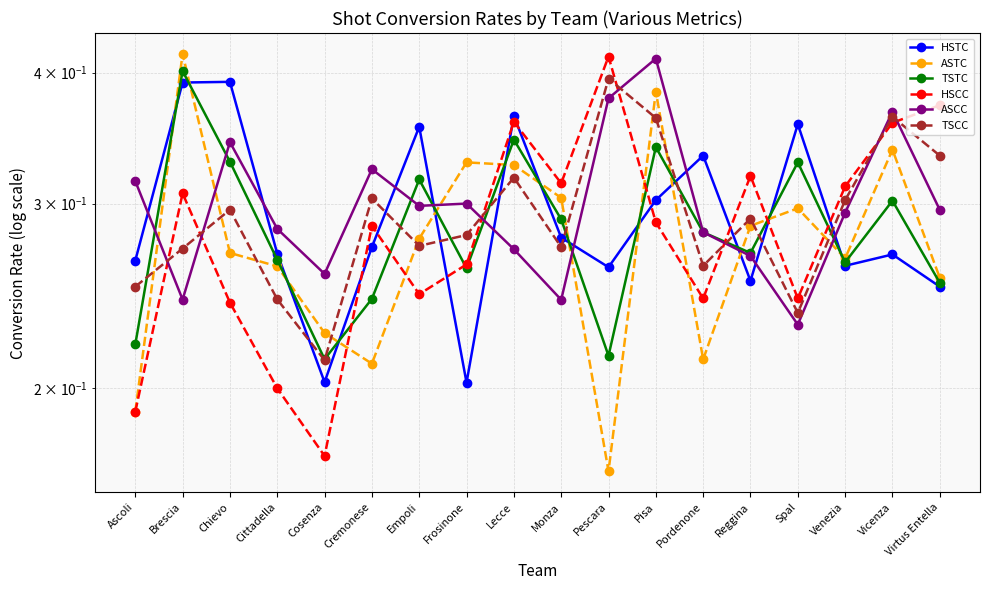

At which category is the sum across all series the highest?

Pisa